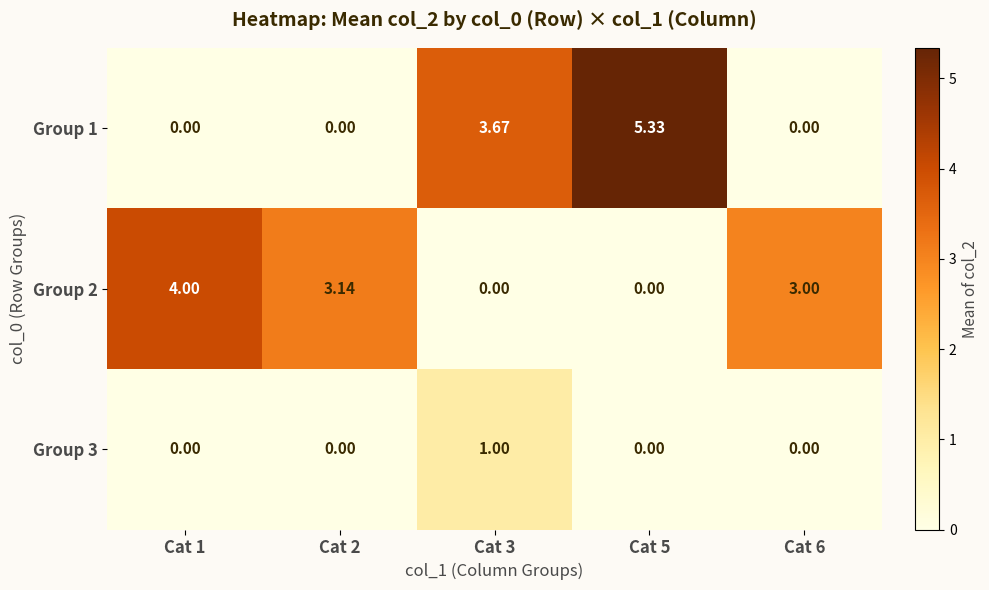

How many values in Group 1 are above zero?

2